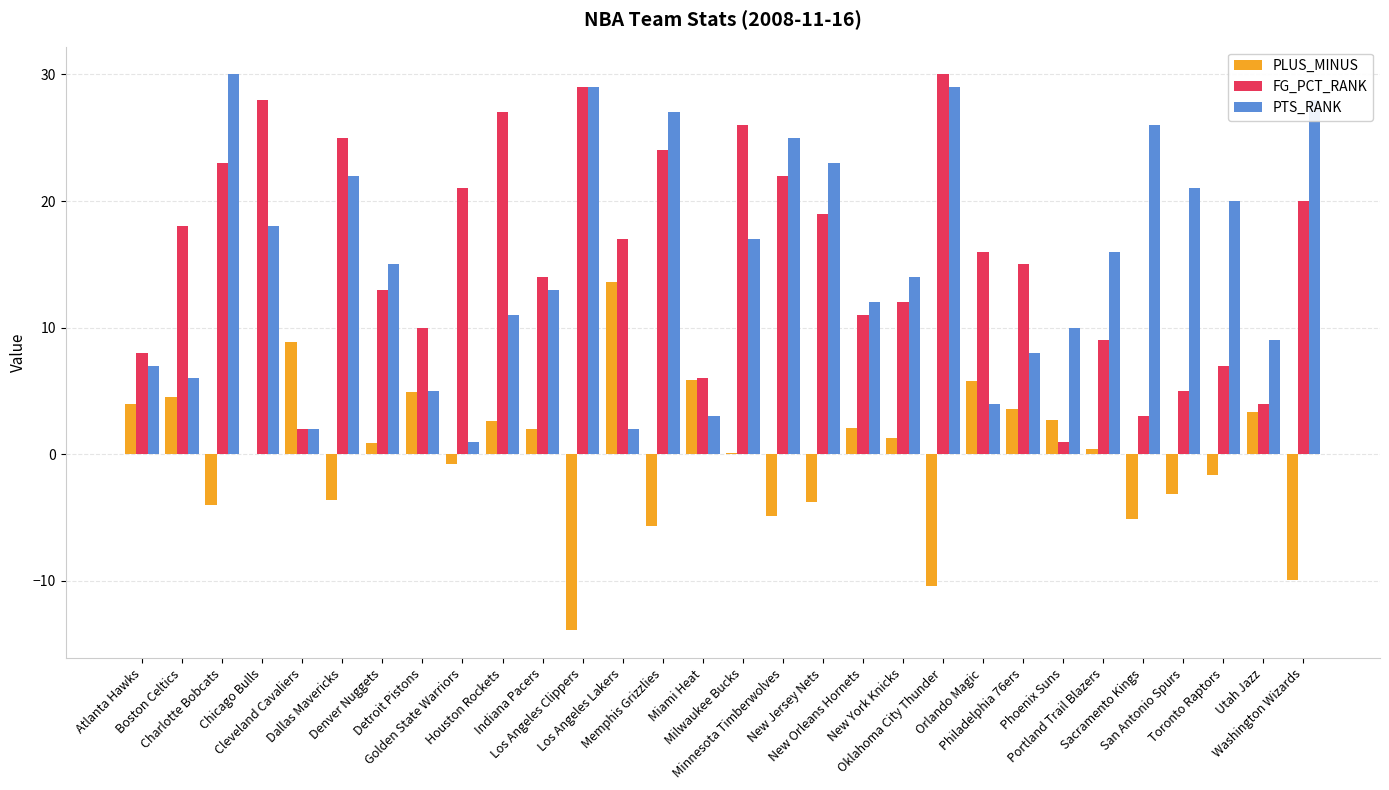

What is the maximum value for FG_PCT_RANK?

30.0